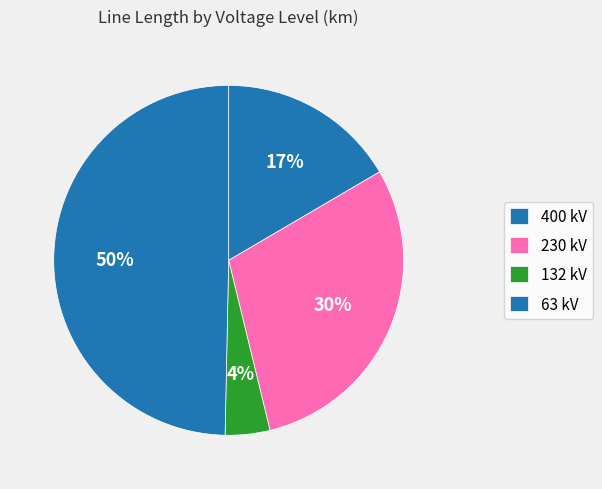

How many slices are in this pie chart?

4